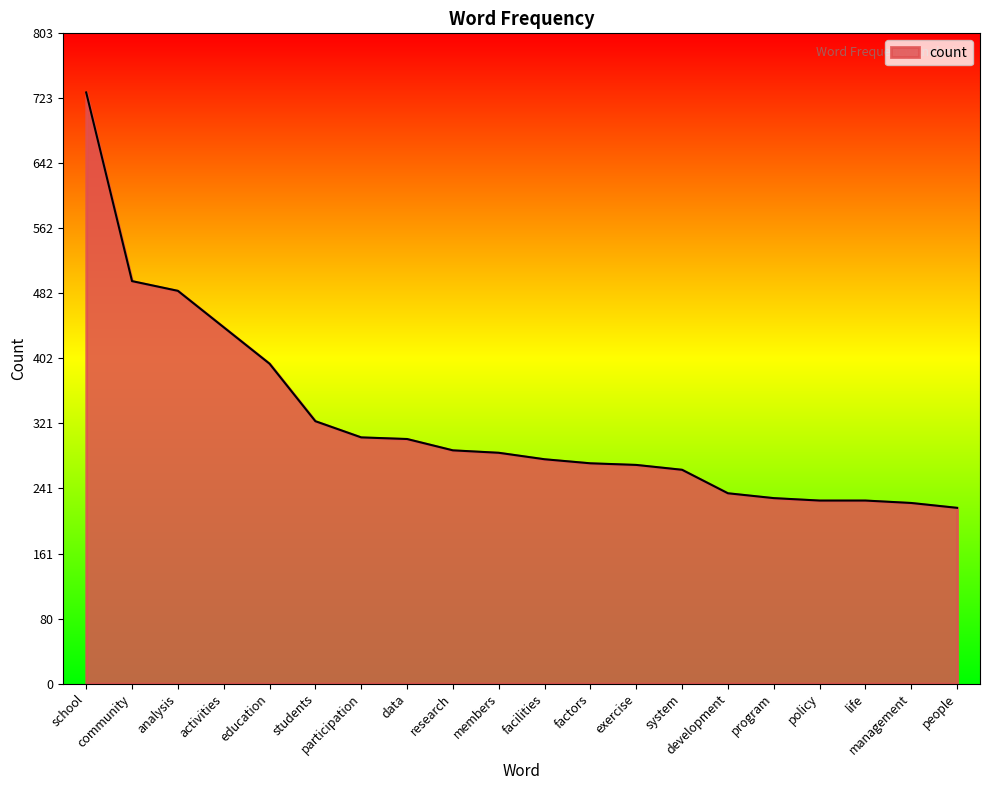

The value at data is 302. True or false?

True